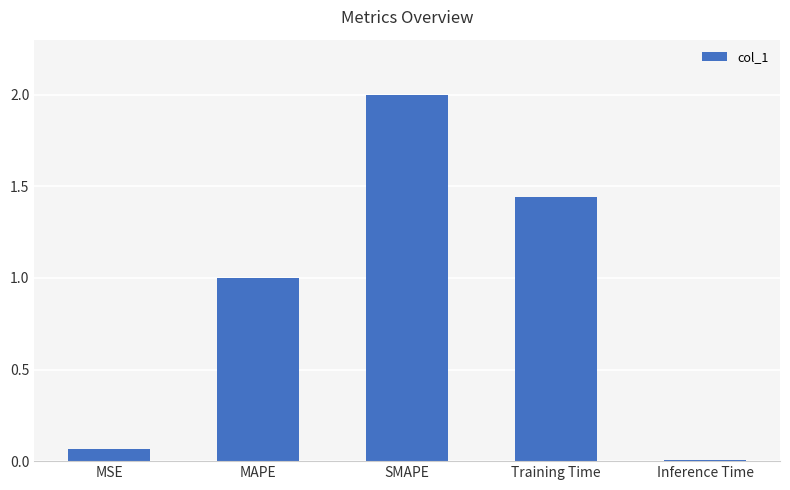

Does the chart contain stacked bars?

No